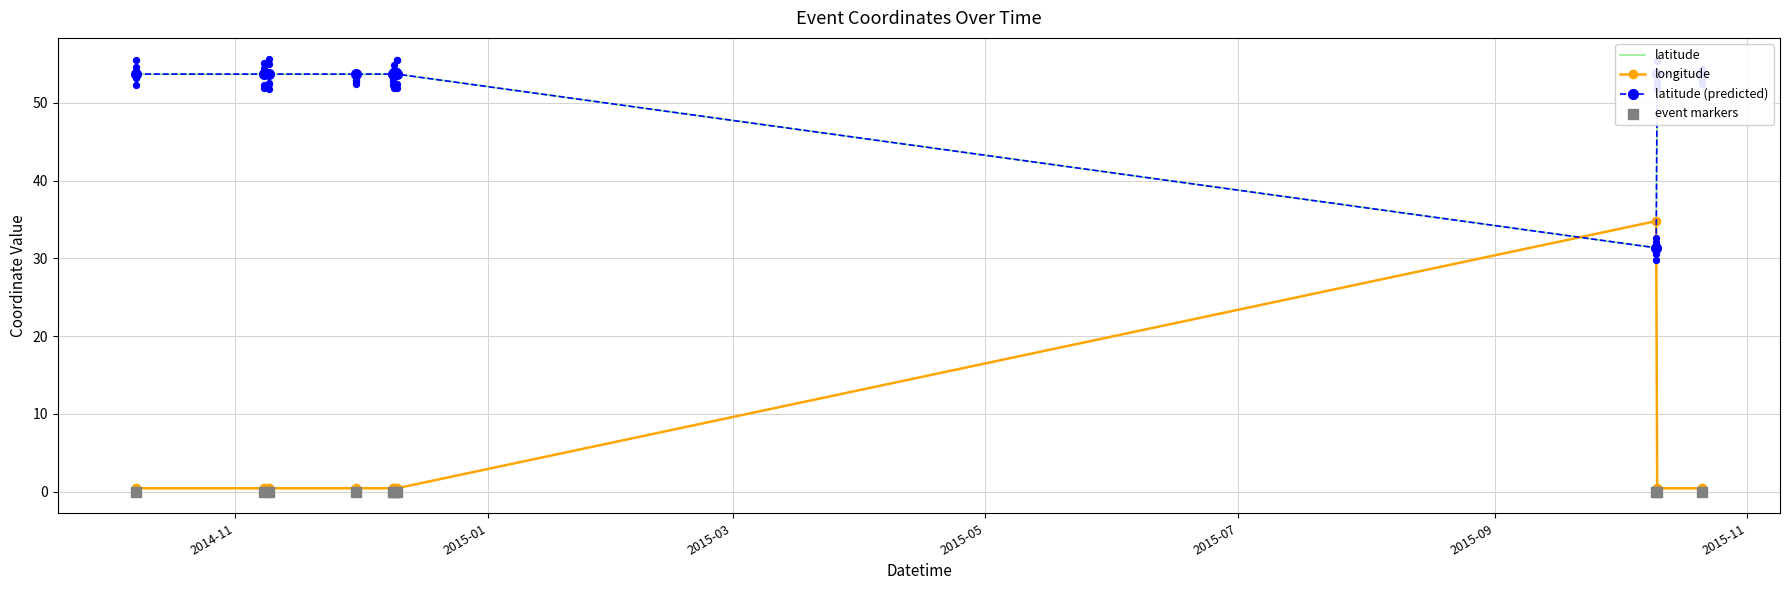

Which series has the largest total across all categories?

latitude